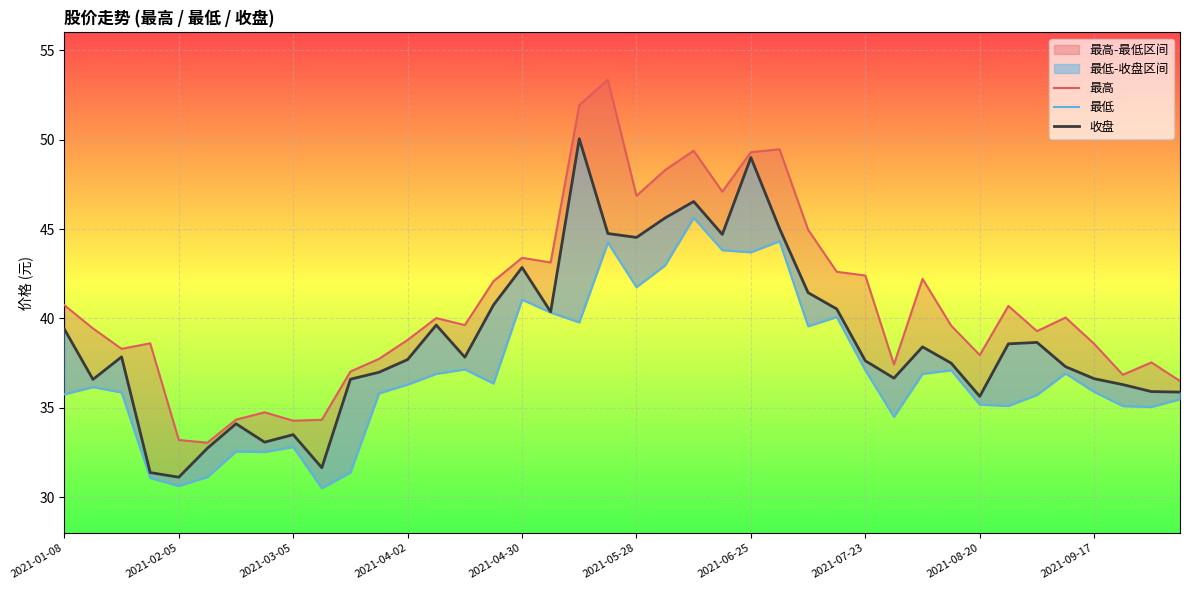

Which series changed the most between 2021-02-05 and 38?

最高